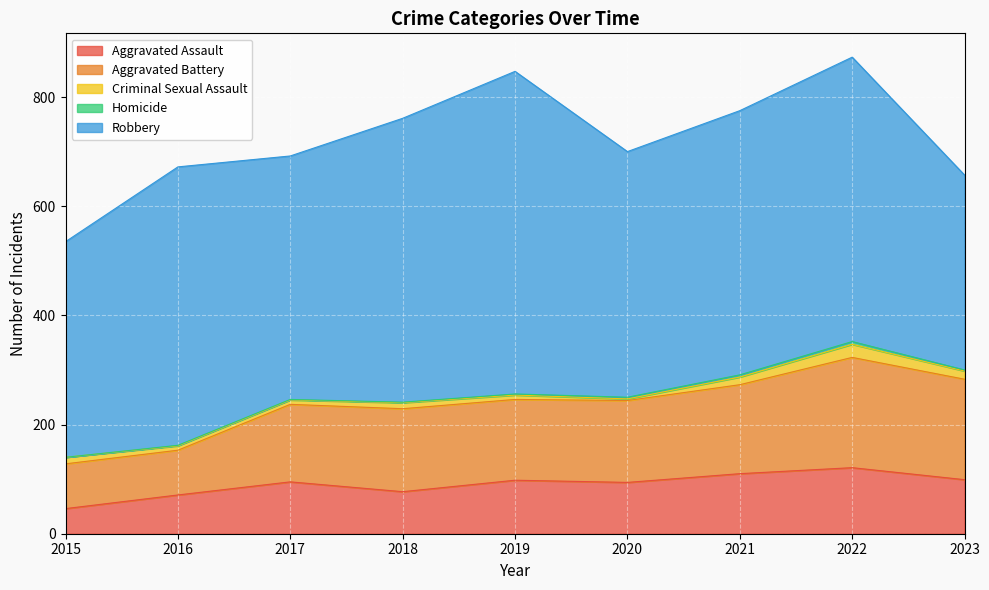

The value of Homicide at 2016 is 1. True or false?

True